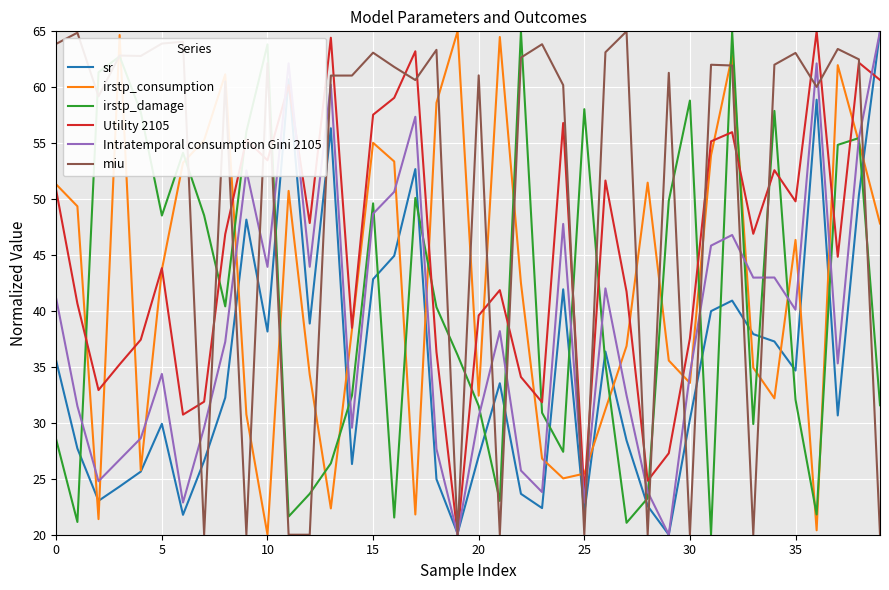

What is the lowest value of the irstp_damage series?

20.0